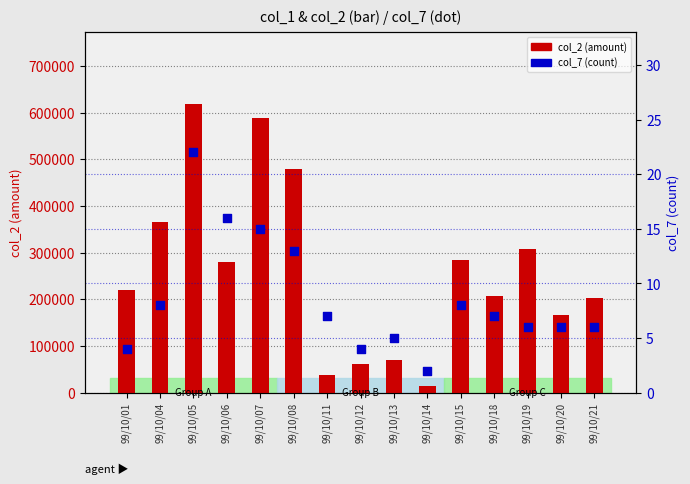

At how many categories does at least one series exceed 324749?

4